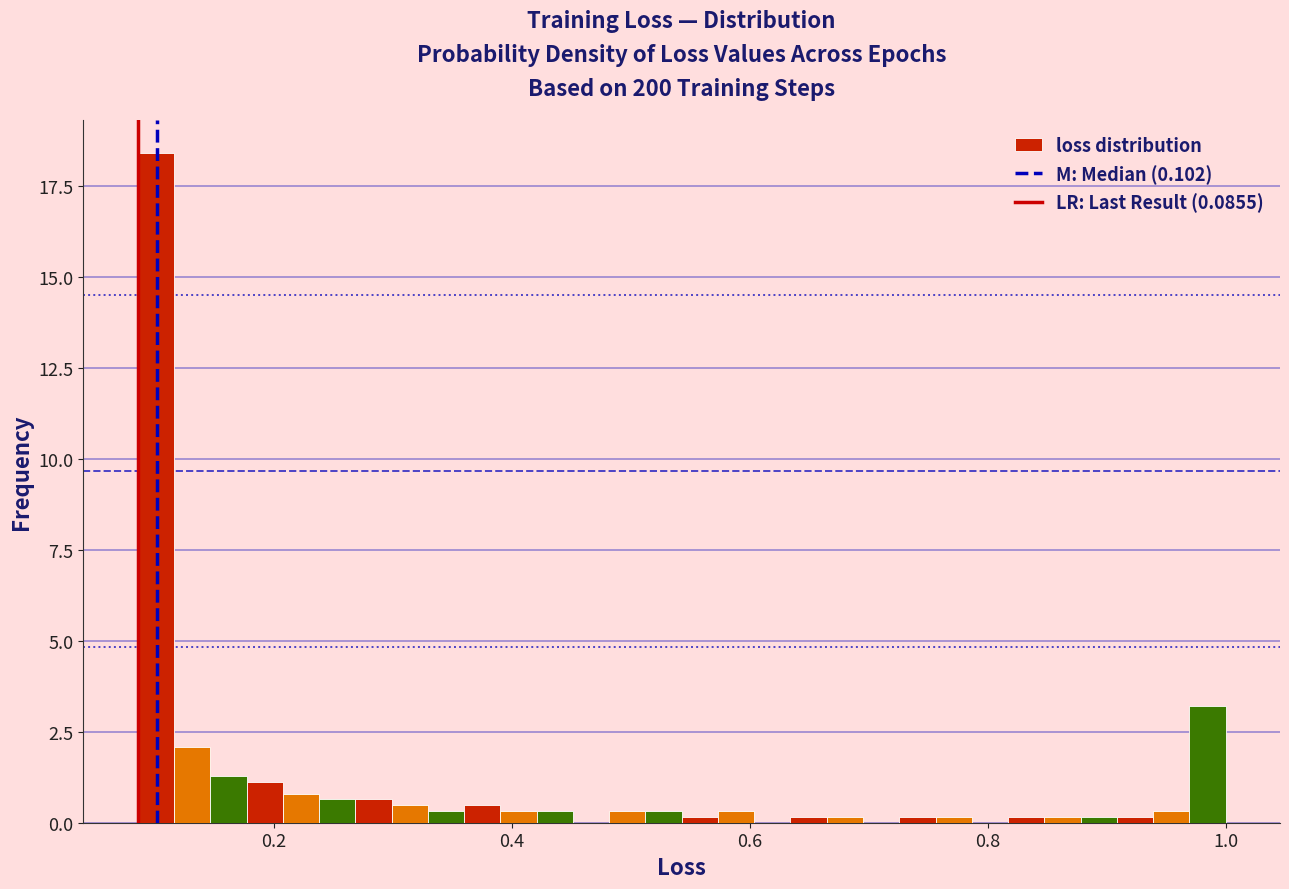

Around what value on the x-axis is the tallest bar? Give the approximate position of its centre, as read against the axis.

0.10